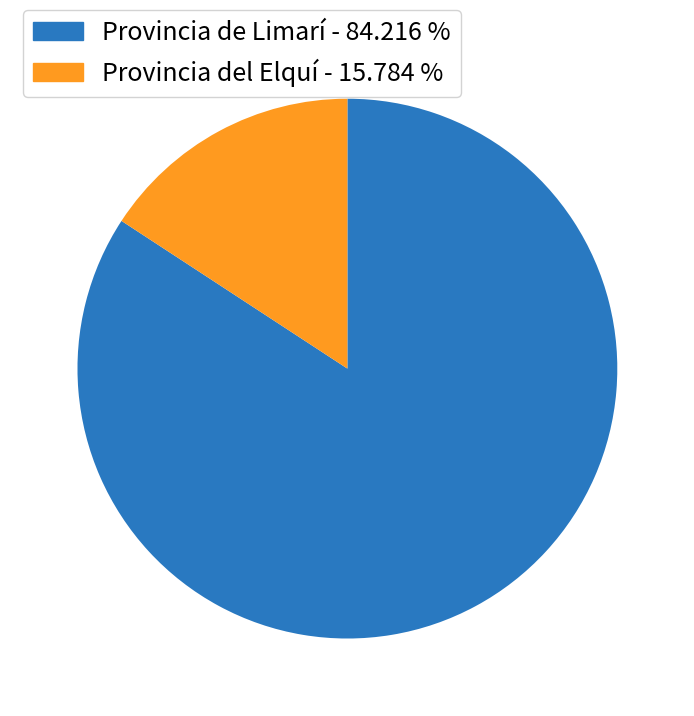

Is there a majority slice in this chart?

Yes